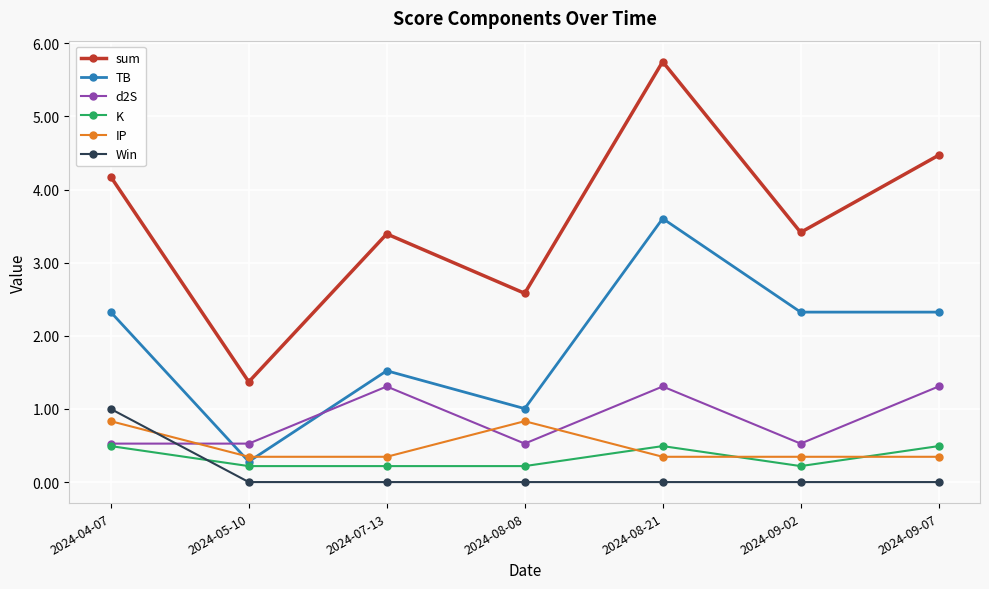

Where is TB nearest to the value 1?

2024-08-08